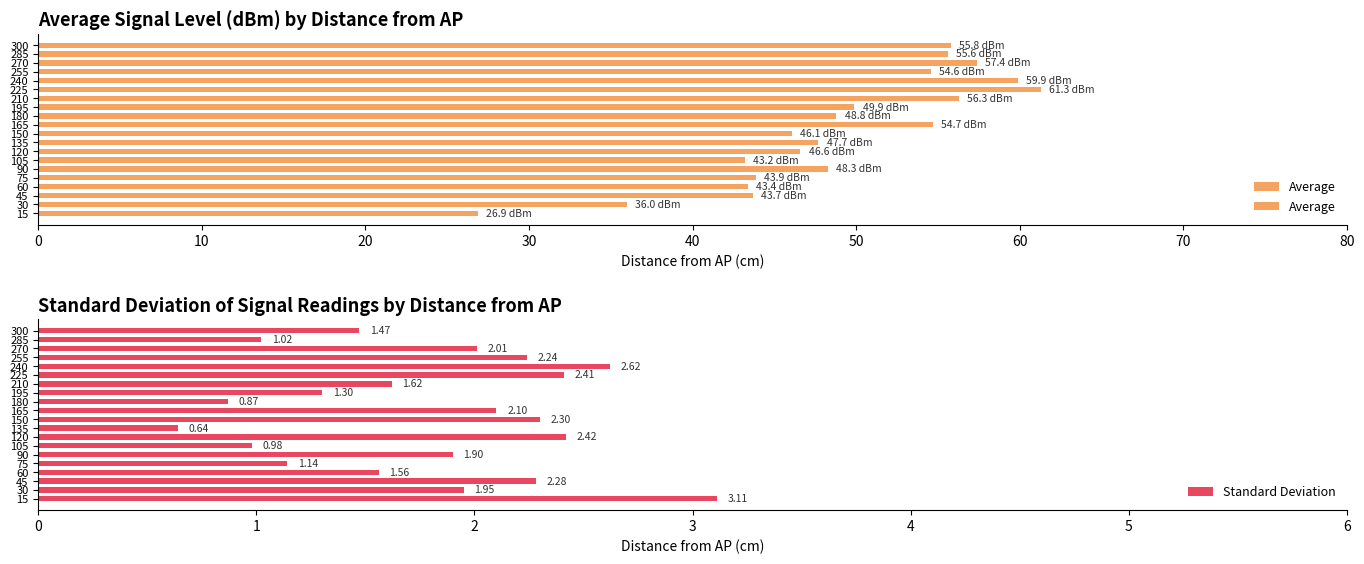

Is it true that Standard Deviation equals 0.5 at 30?

False